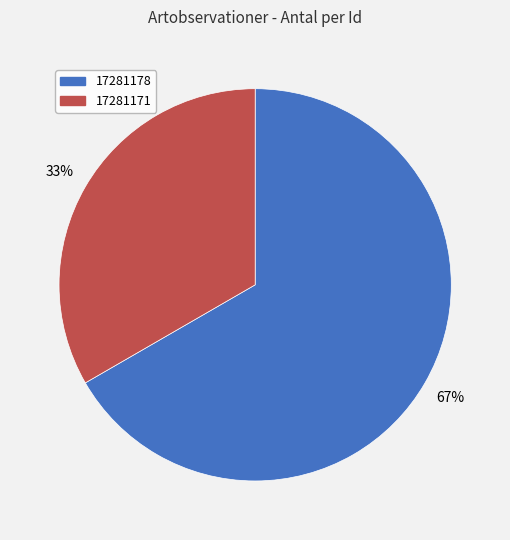

What is the smallest slice in the pie chart?

17281171